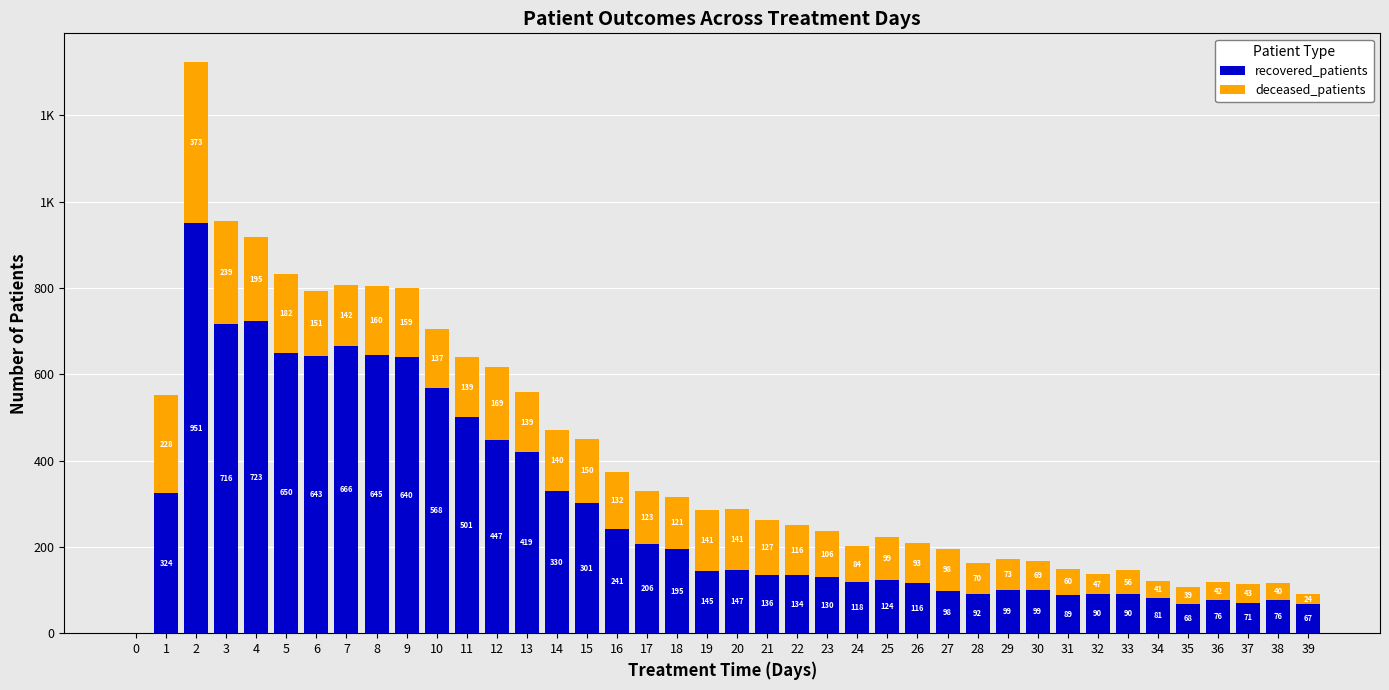

List the series in order of their peak value, highest first.

recovered_patients, deceased_patients